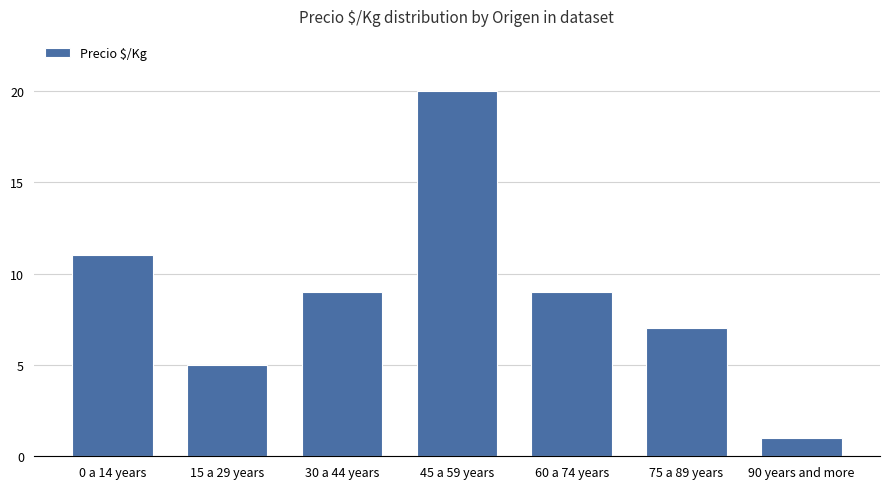

What is the label of the 4th bar from the right?

45 a 59 years